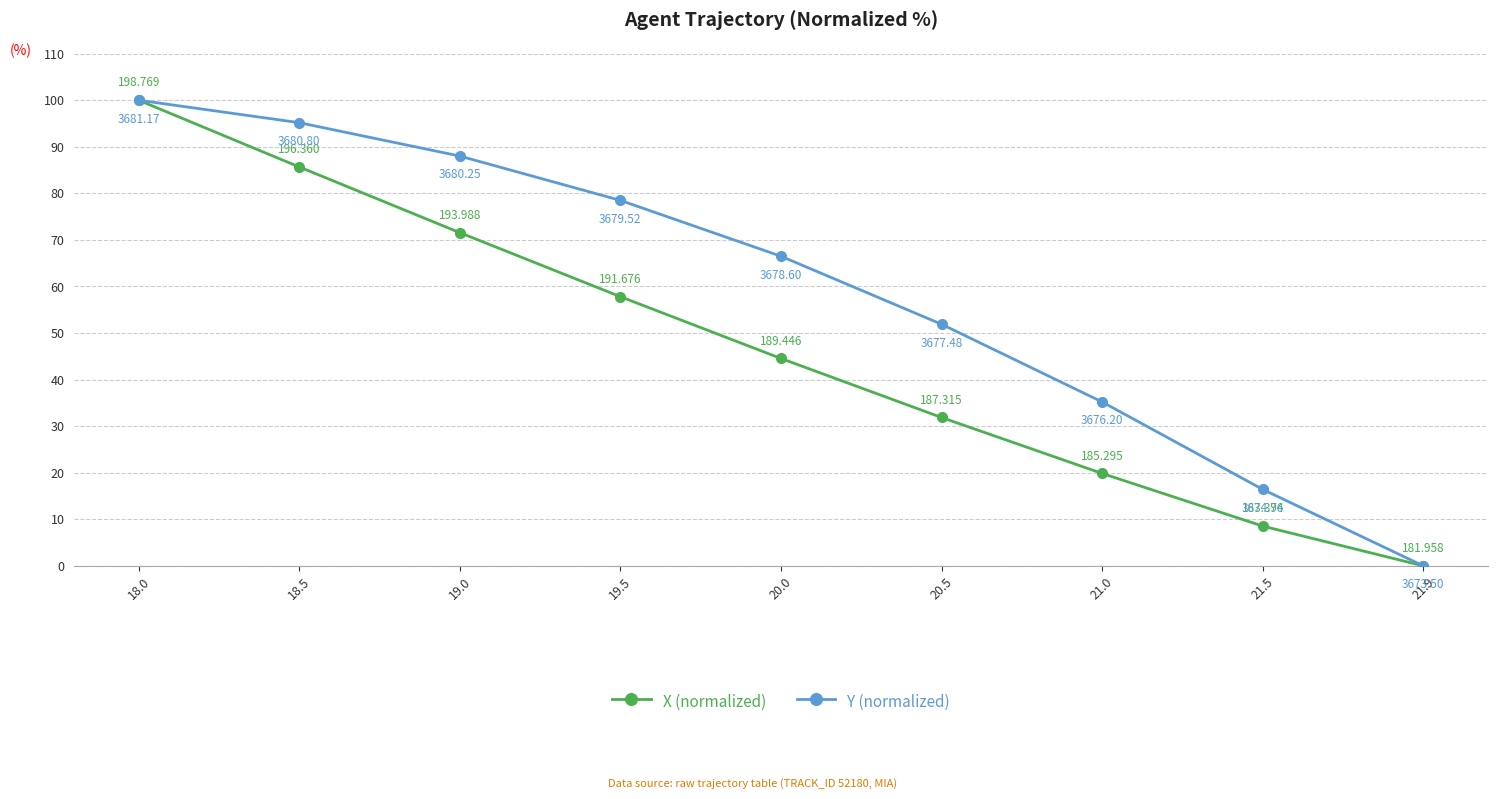

Which label corresponds to the largest value in the chart?

18.0